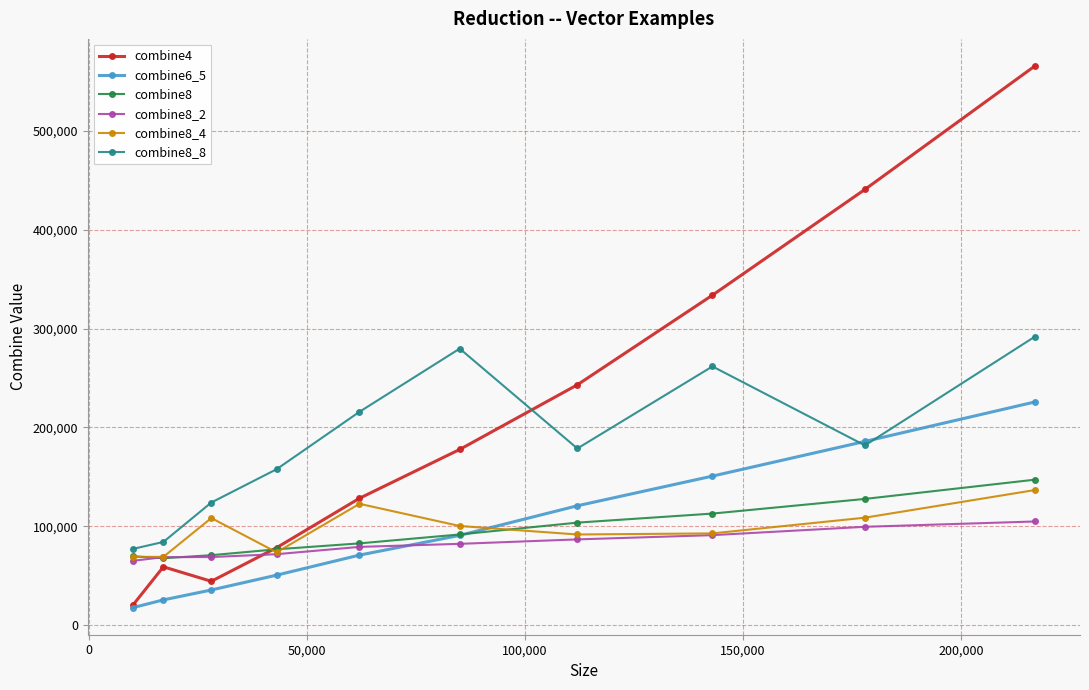

What is the value of the combine8_2 point at the 7th from the left?

86714